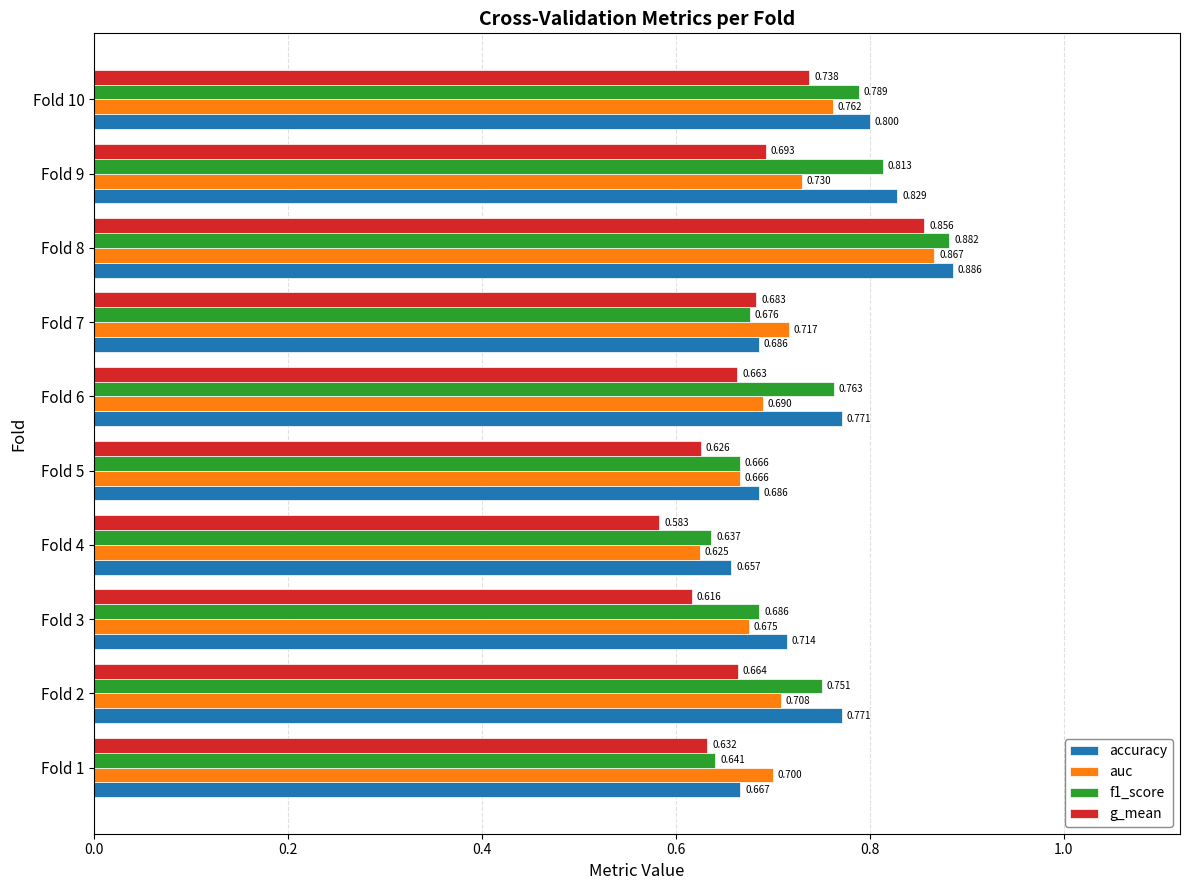

Rank the series by their maximum value, from lowest to highest.

g_mean, auc, f1_score, accuracy